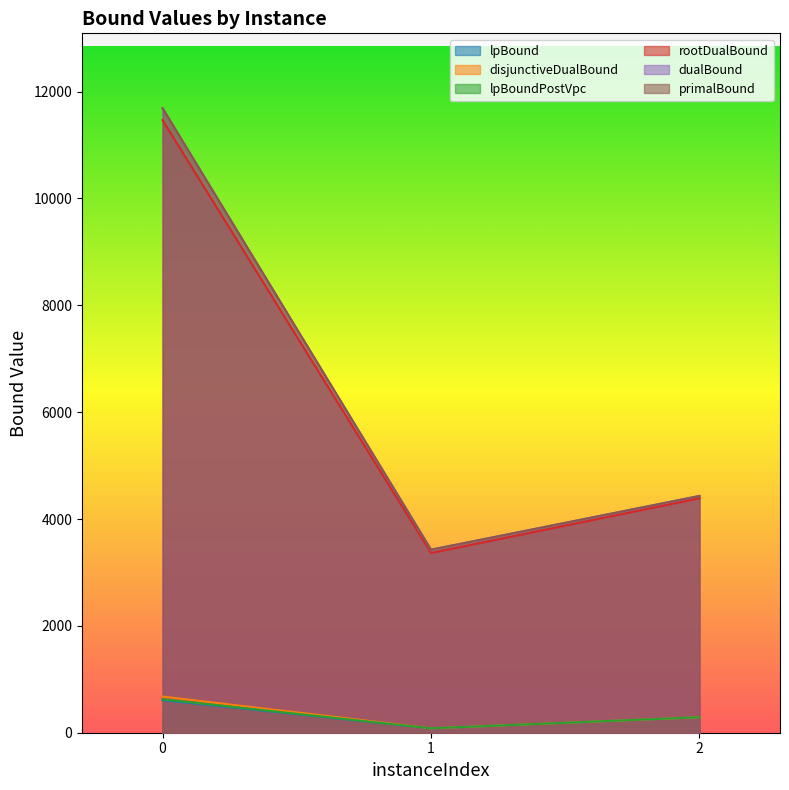

Reading left to right, what are all the values shown in this chart?

lpBound: 608.8	82.7	289.7
disjunctiveDualBound: 676.8	82.7	289.7
lpBoundPostVpc: 626.4	82.7	289.7
rootDualBound: 11466.8	3364.4	4387.7
dualBound: 11689.0	3426.0	4432.0
primalBound: 11689.0	3426.0	4432.0